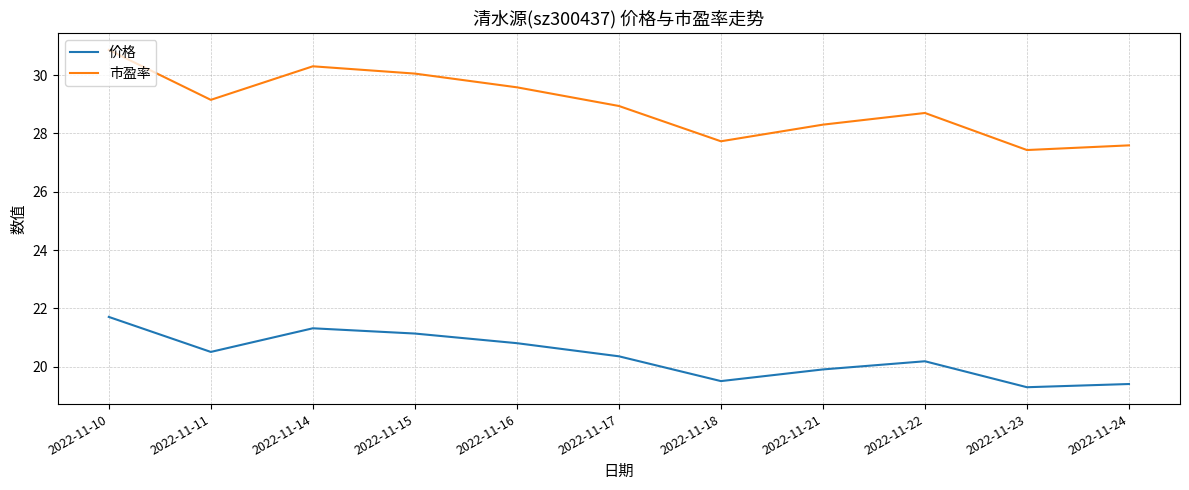

At which label does 价格 reach its peak?

2022-11-10